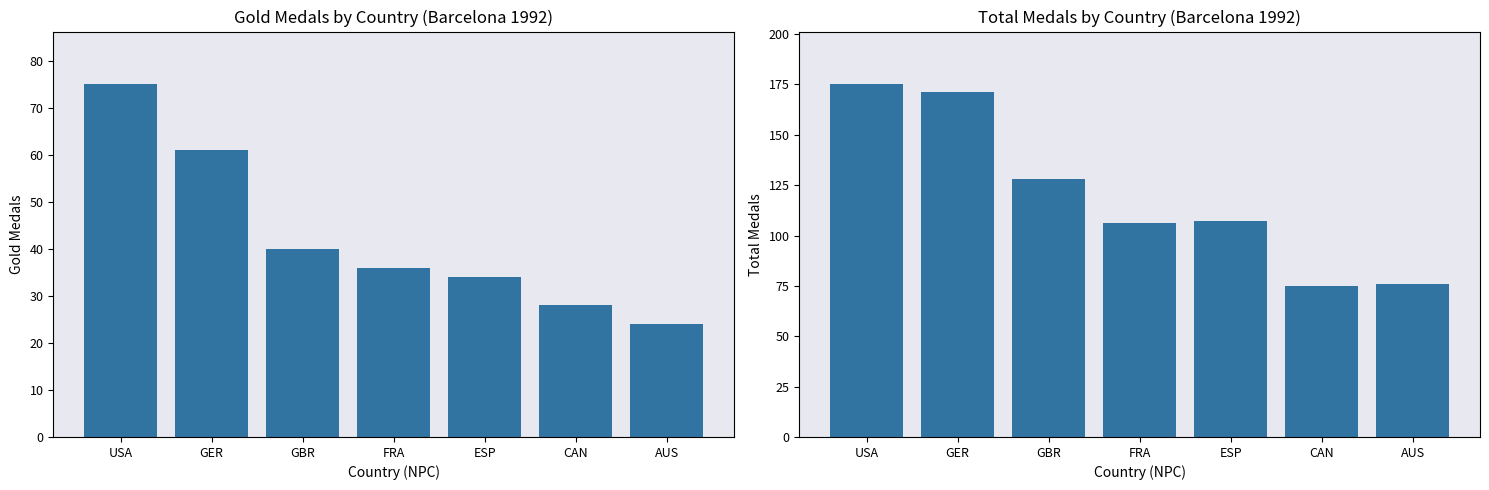

At which category does the chart reach its minimum across all series?

AUS